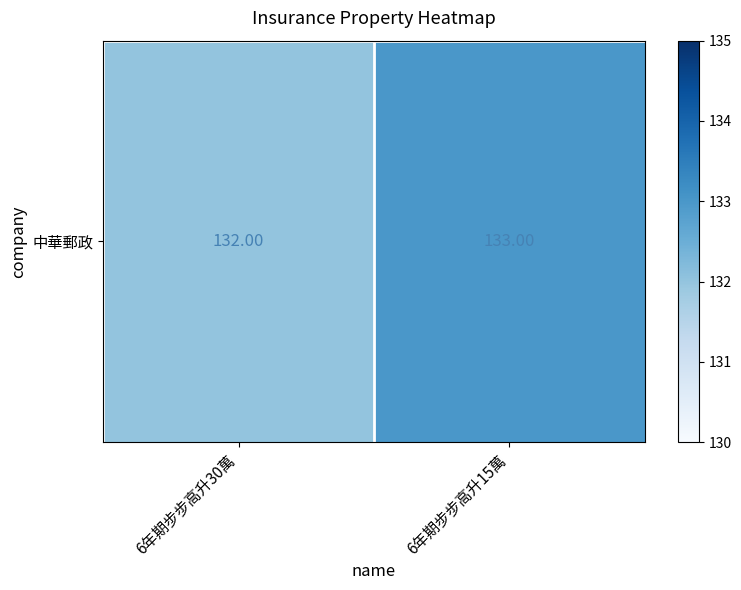

Count the values in the range 132 to 133.

2